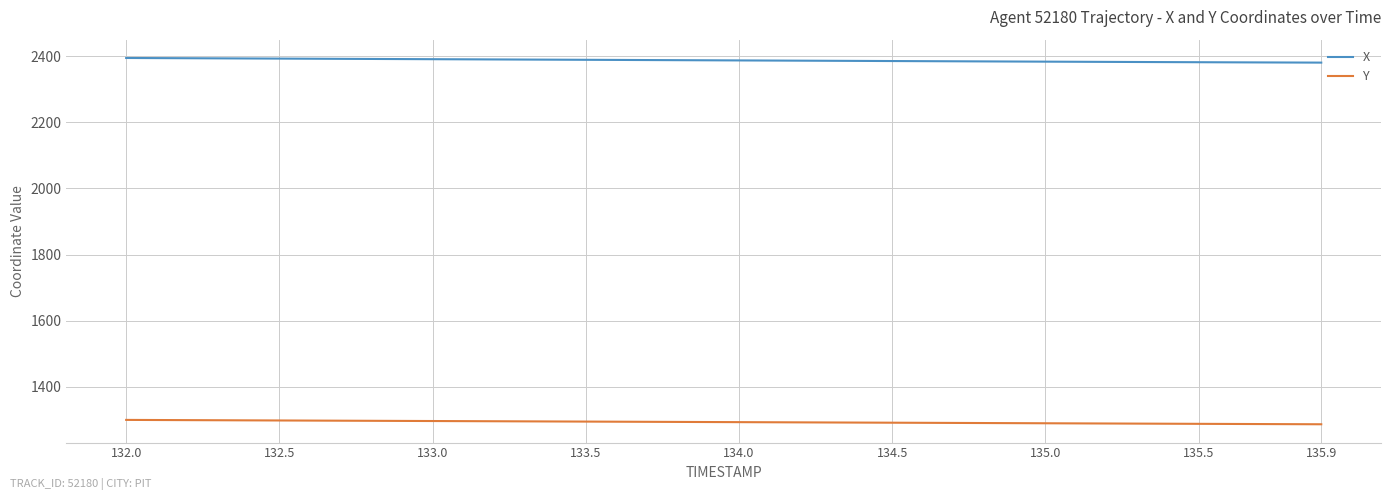

What is the minimum value shown in the chart?

1286.2